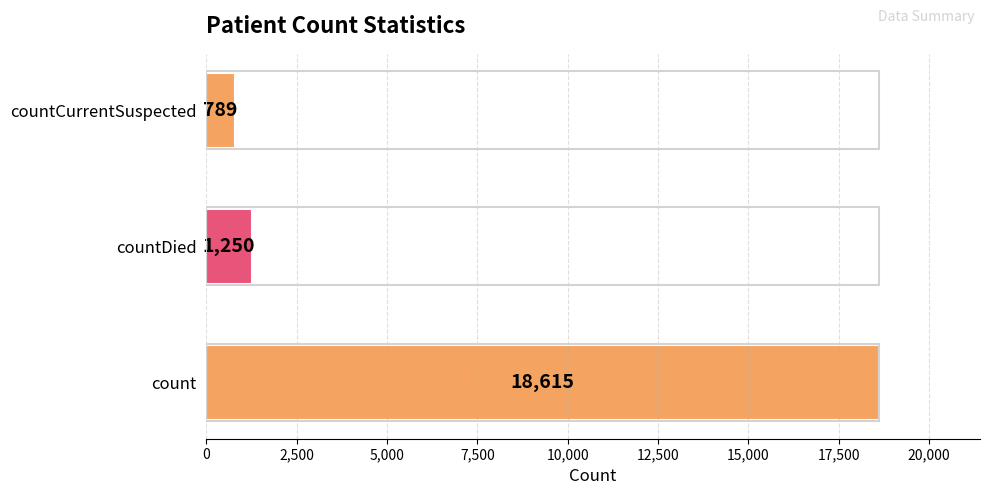

Rank the categories by value from lowest to highest.

countCurrentSuspected, countDied, count